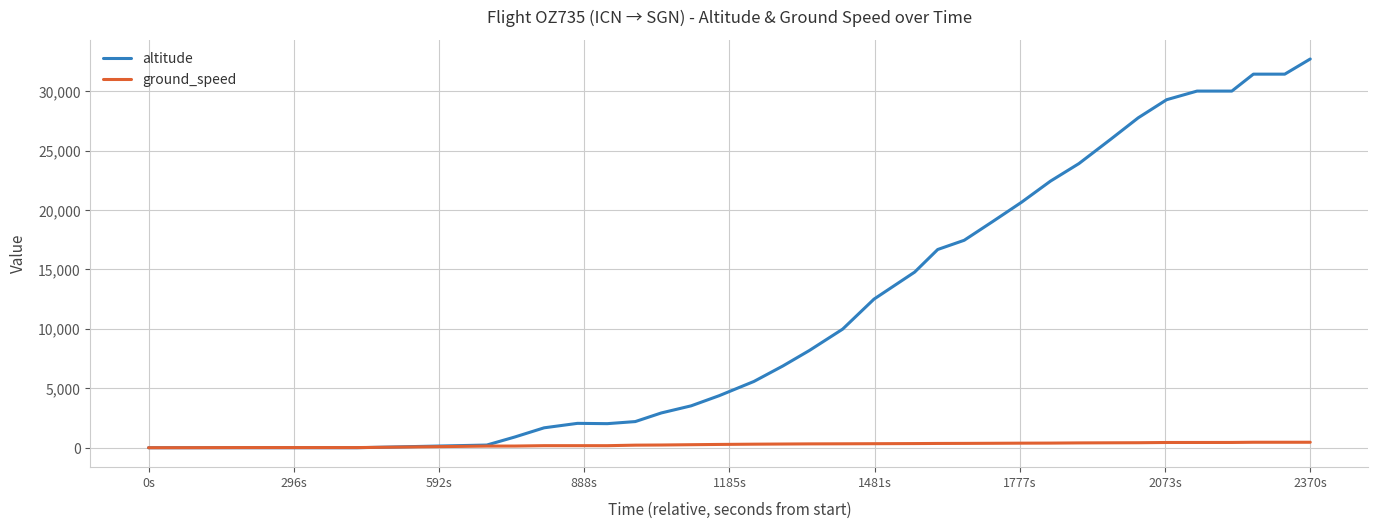

Which series has the largest total across all categories?

altitude